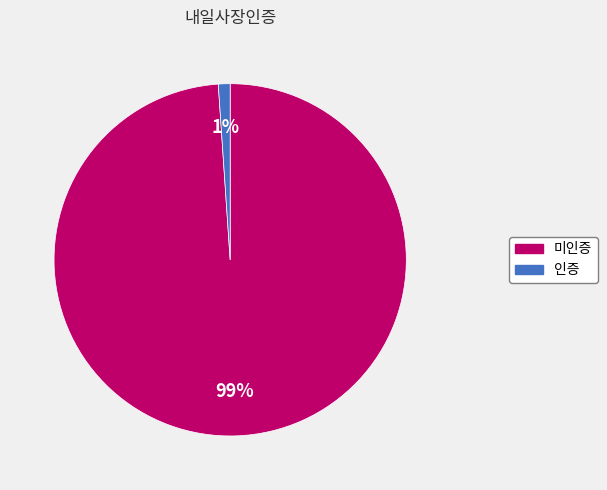

To the nearest percent, what is the difference between the largest and smallest slice percentages?

98%